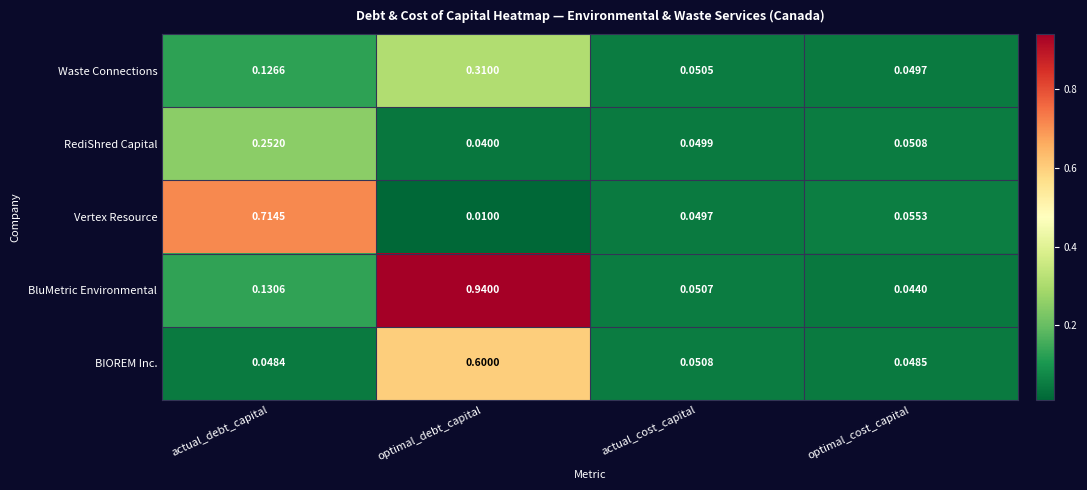

Which series has the largest total across all categories?

BluMetric Environmental